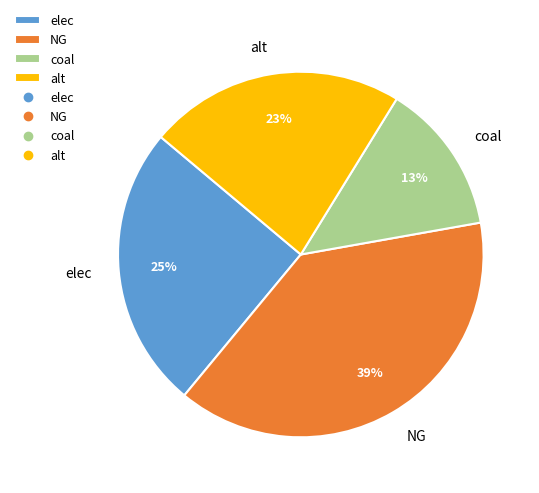

The NG slice represents 48% of the pie. True or false?

False